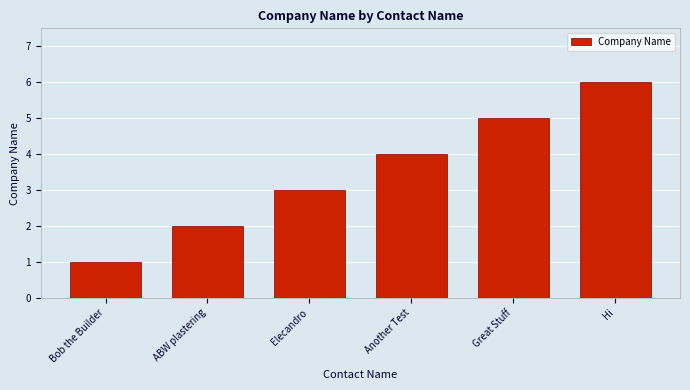

List the labels in order of value, smallest first.

Bob the Builder, ABW plastering, Elecandro, Another Test, Great Stuff, Hi